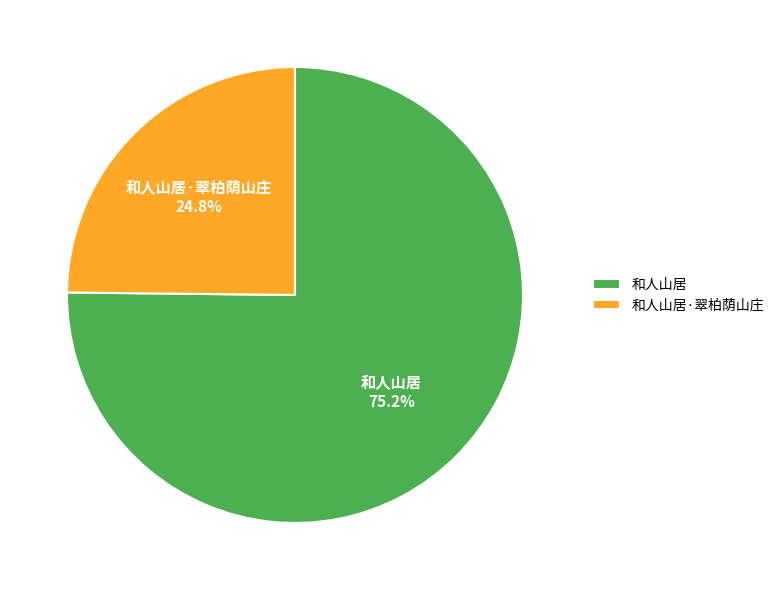

Which slice is the largest?

和人山居